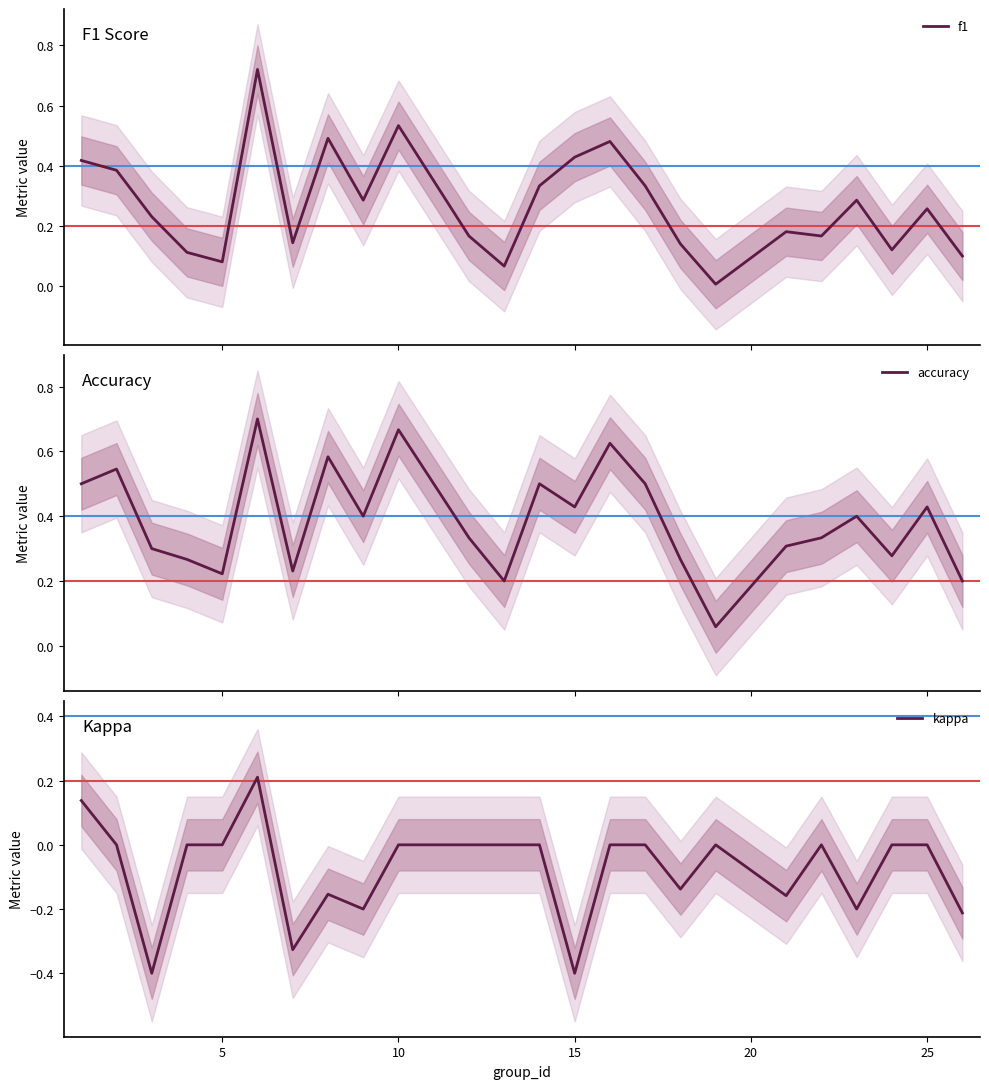

What is the minimum value for kappa?

-0.4